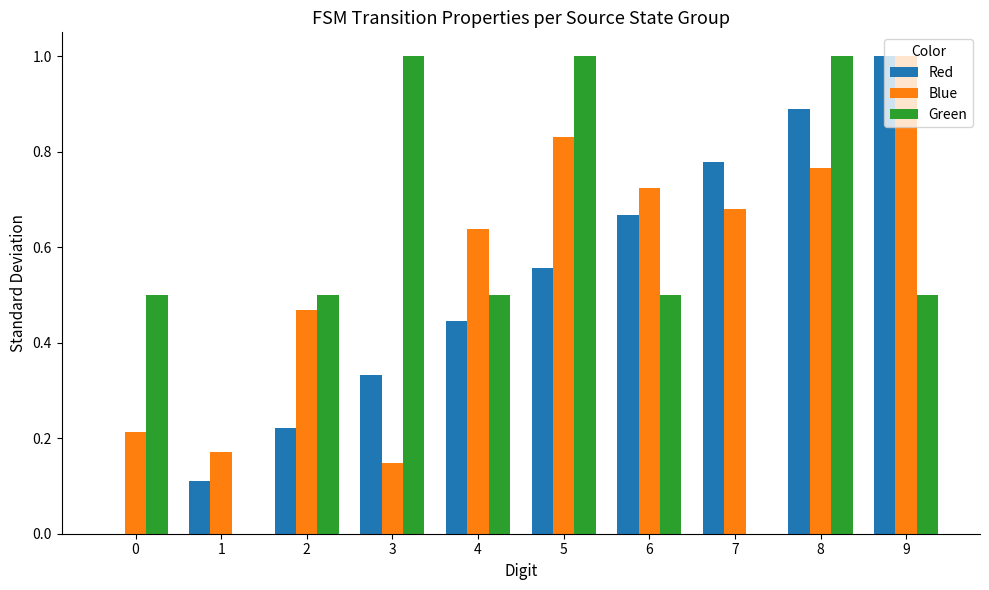

What is the total value across all series at 4?

1.6